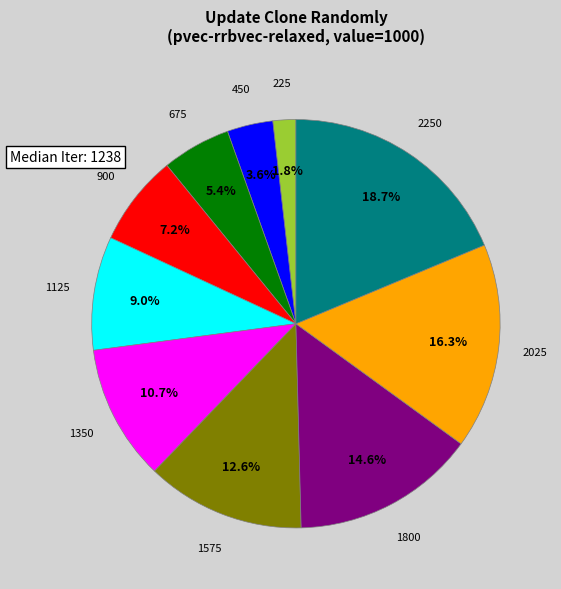

How many segments does this pie chart have?

10